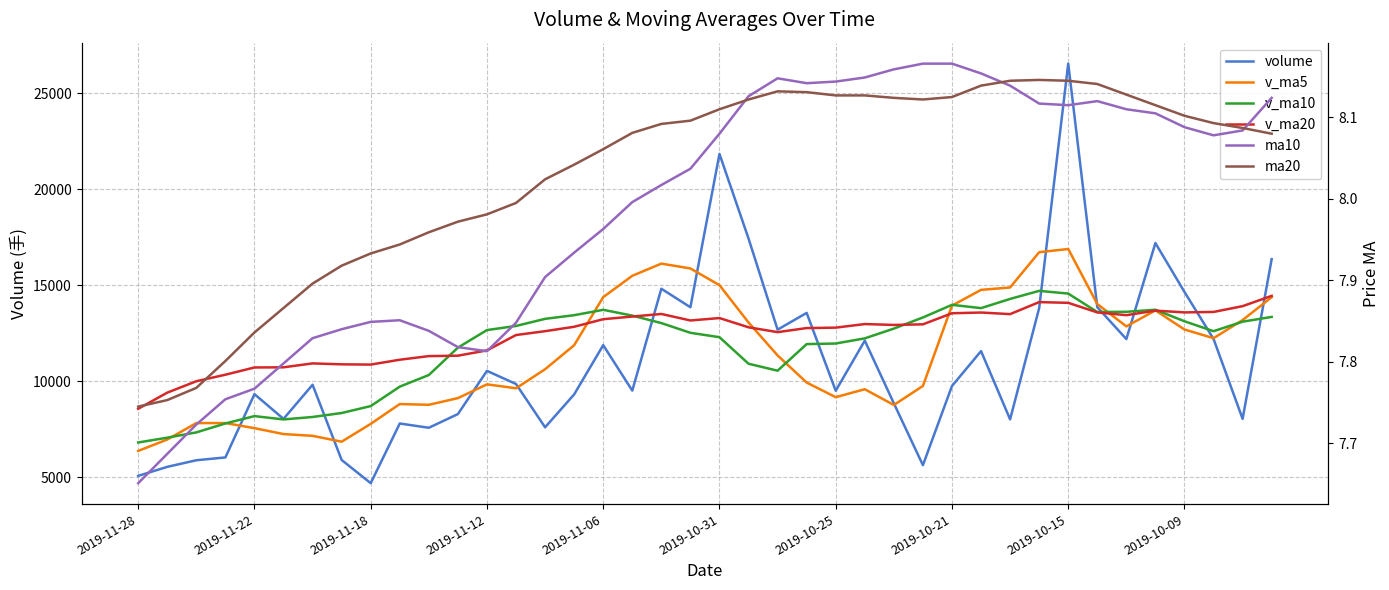

True or false: v_ma20 has a value of 13912.2 at 38.

True